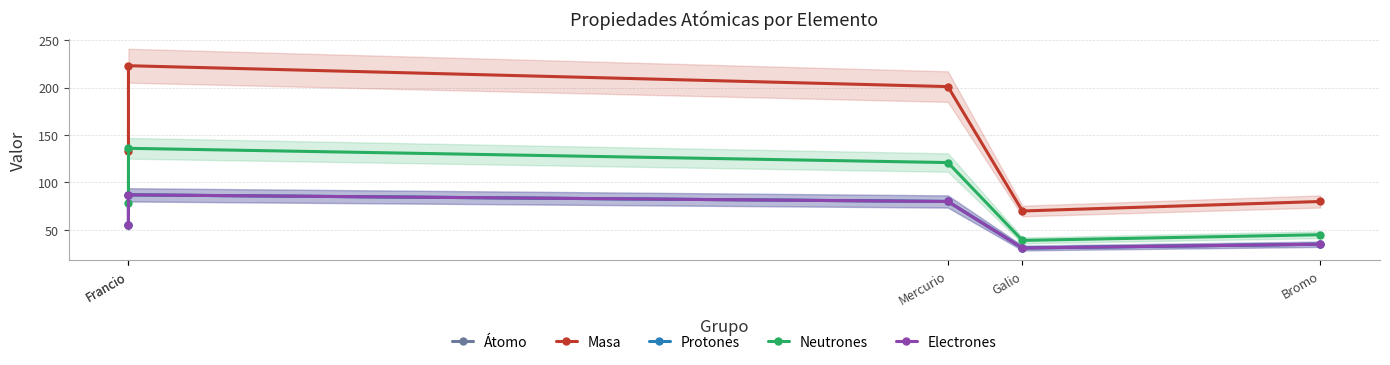

What is the label of the 5th point from the right?

Francio